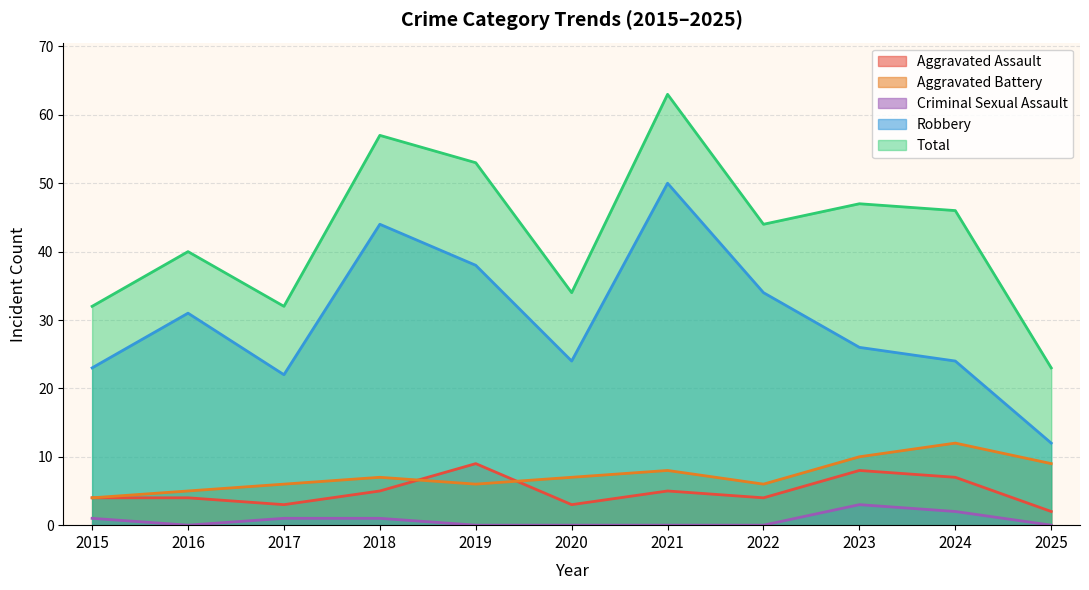

What is the difference between the maximum and minimum values in the Criminal Sexual Assault series?

3